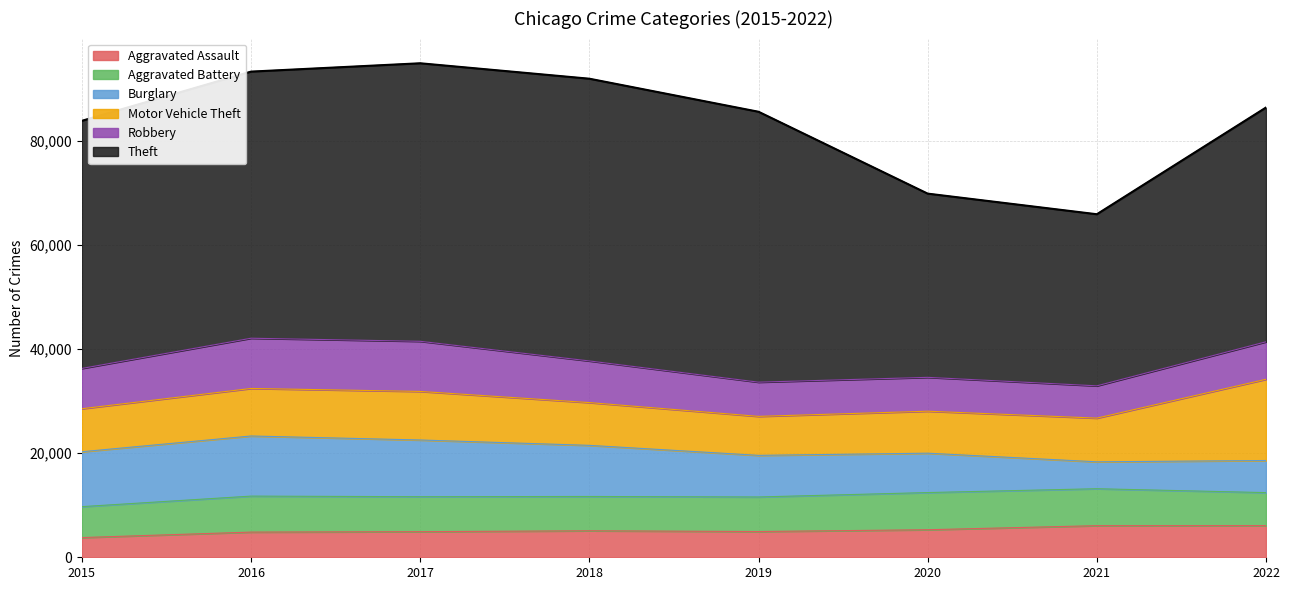

Between 2016 and 2022, which series saw the biggest shift?

Motor Vehicle Theft